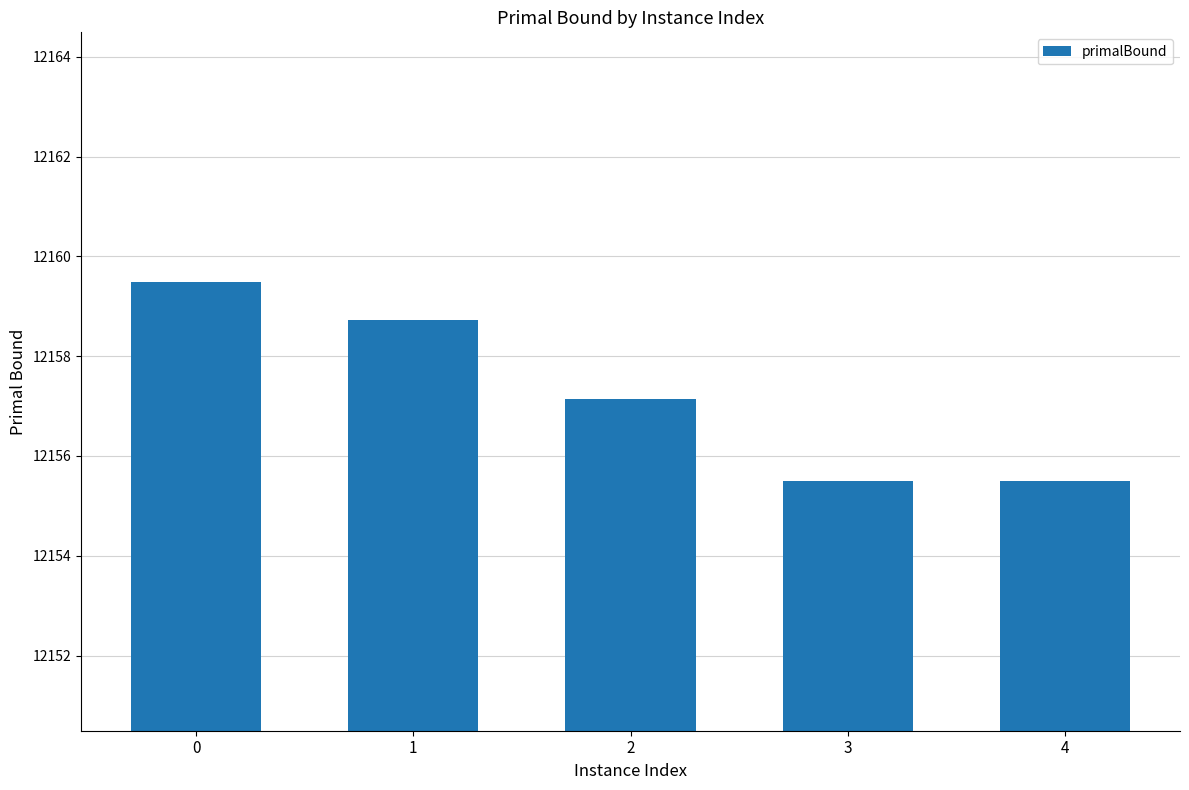

What is the value of the 4th bar from the left?

12155.5